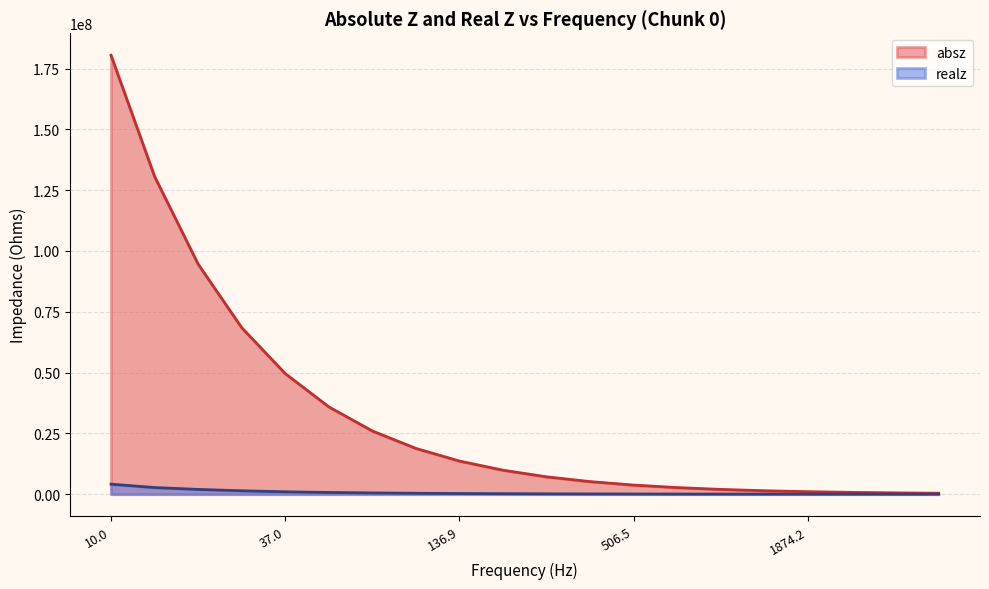

Which series has the largest range (max minus min)?

absz